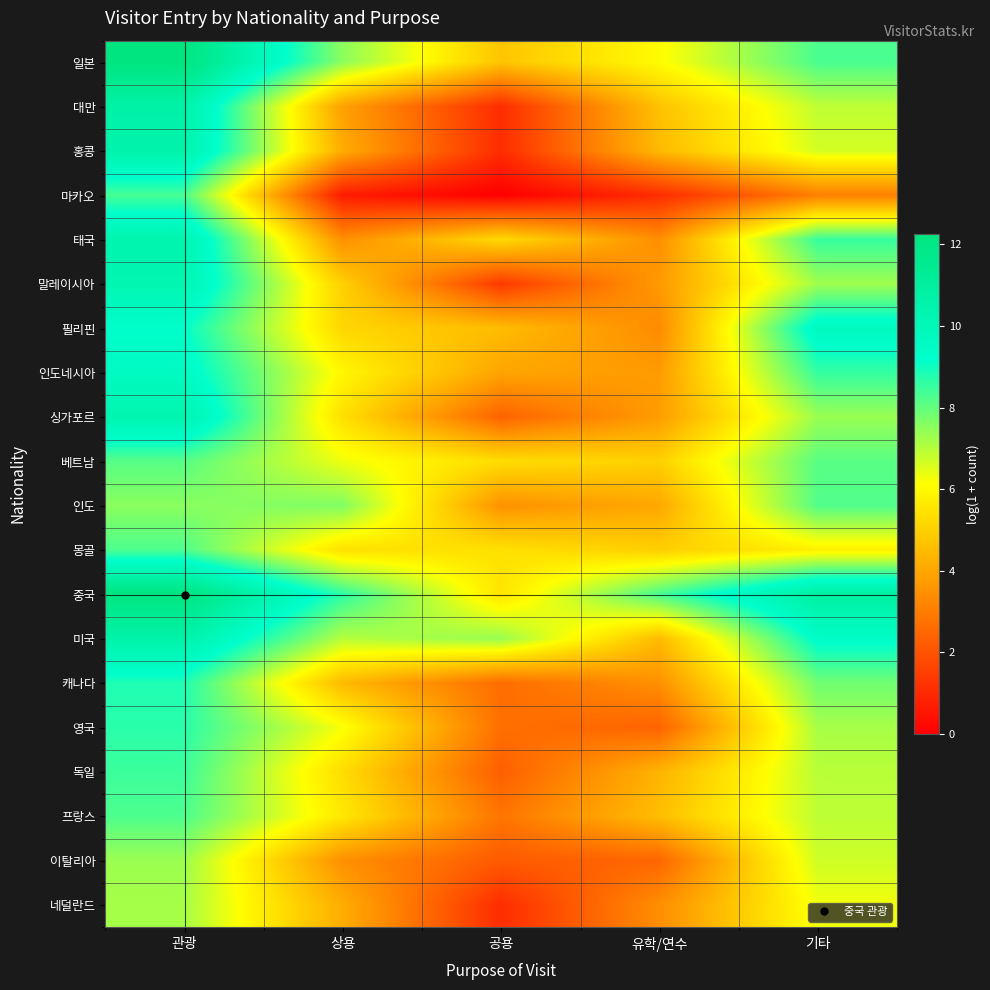

At how many categories does at least one series exceed 11?

1